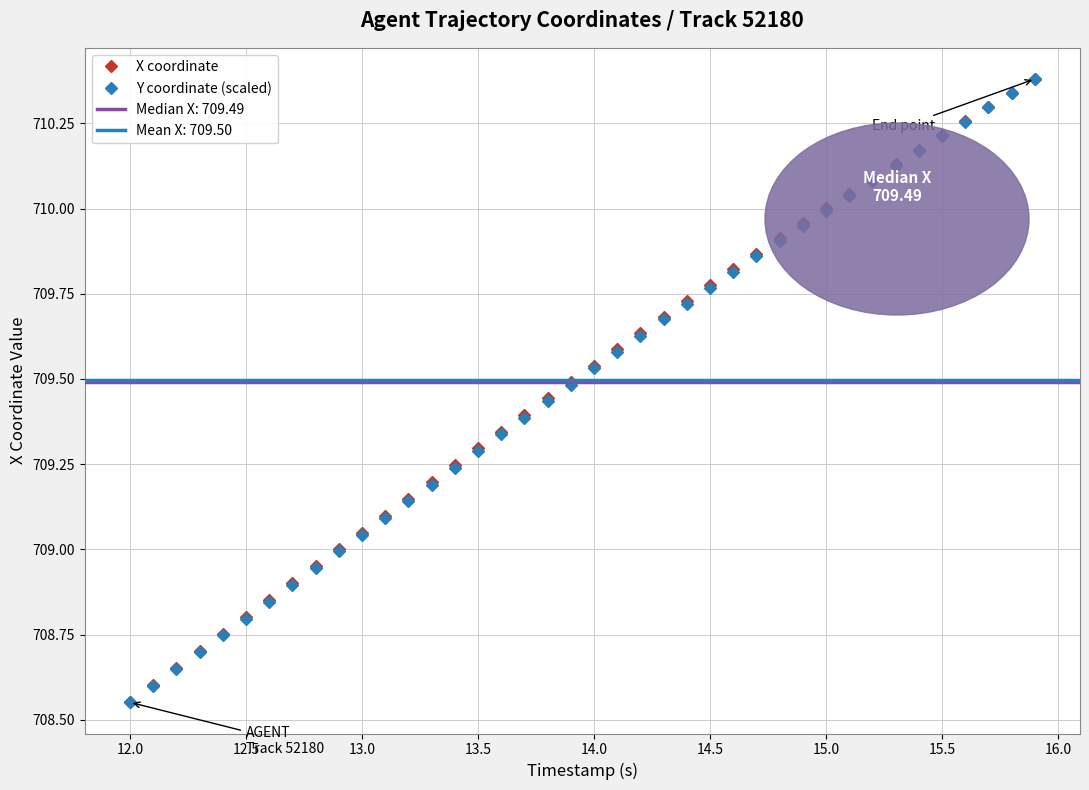

The X coordinate series shows 710.2 at 15.5. True or false?

True